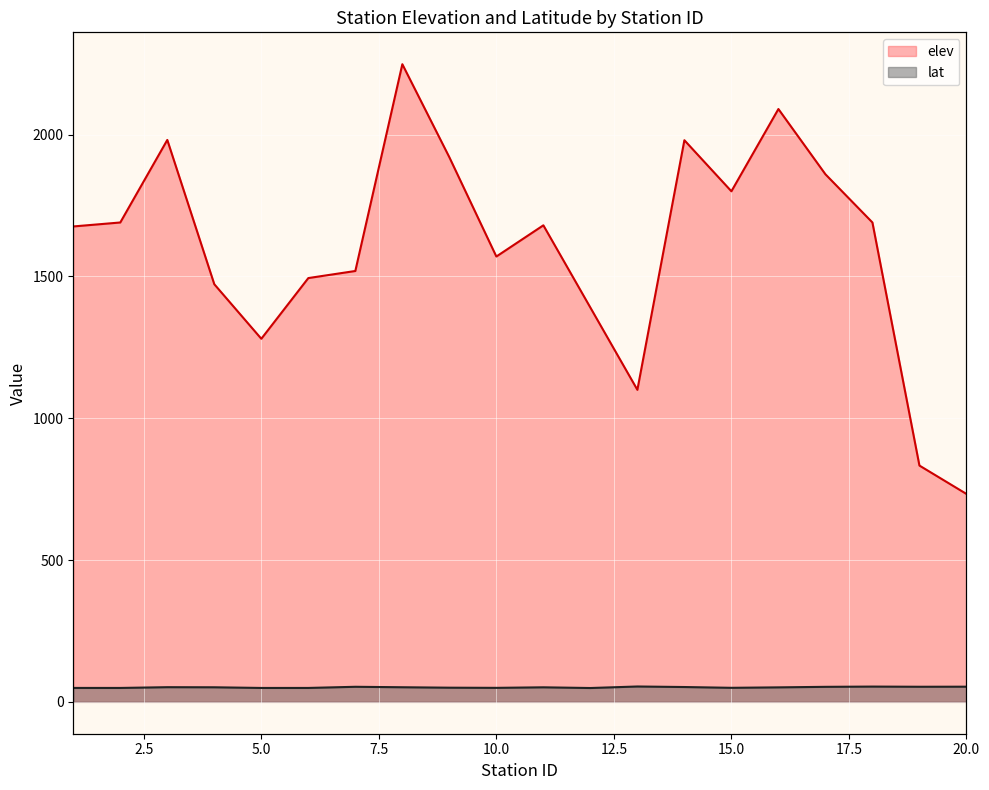

True or false: lat and elev cross at least once.

False